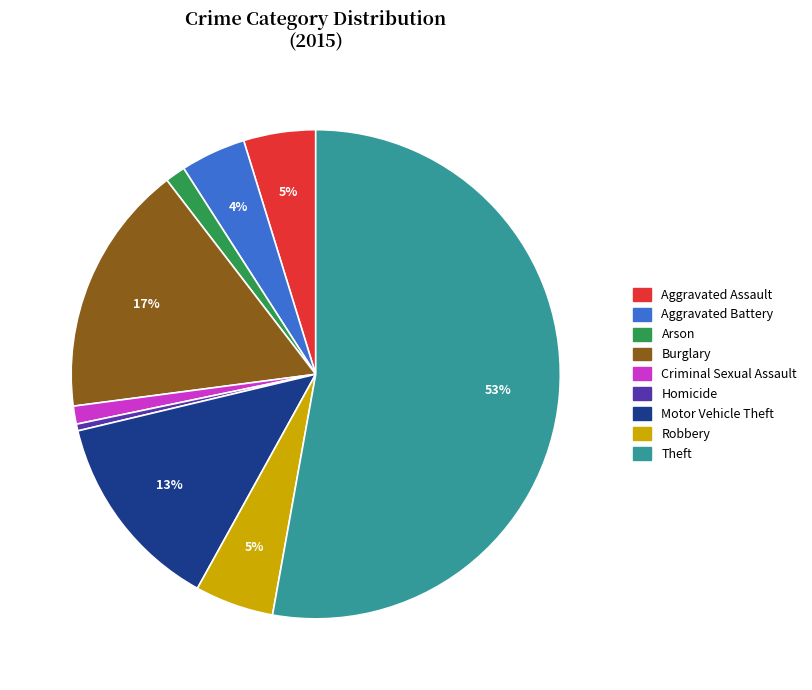

How many segments does this pie chart have?

9